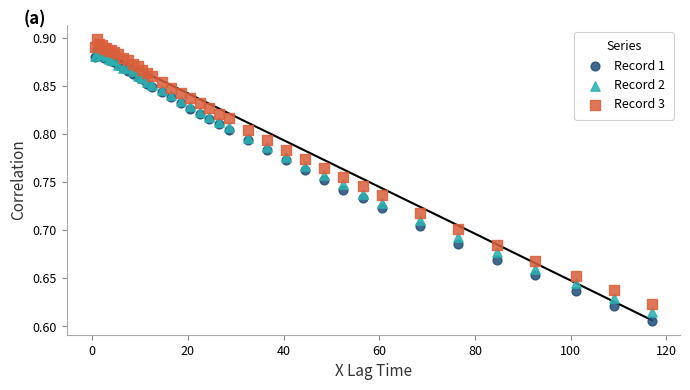

Which series has the widest spread of Y values?

Record 1